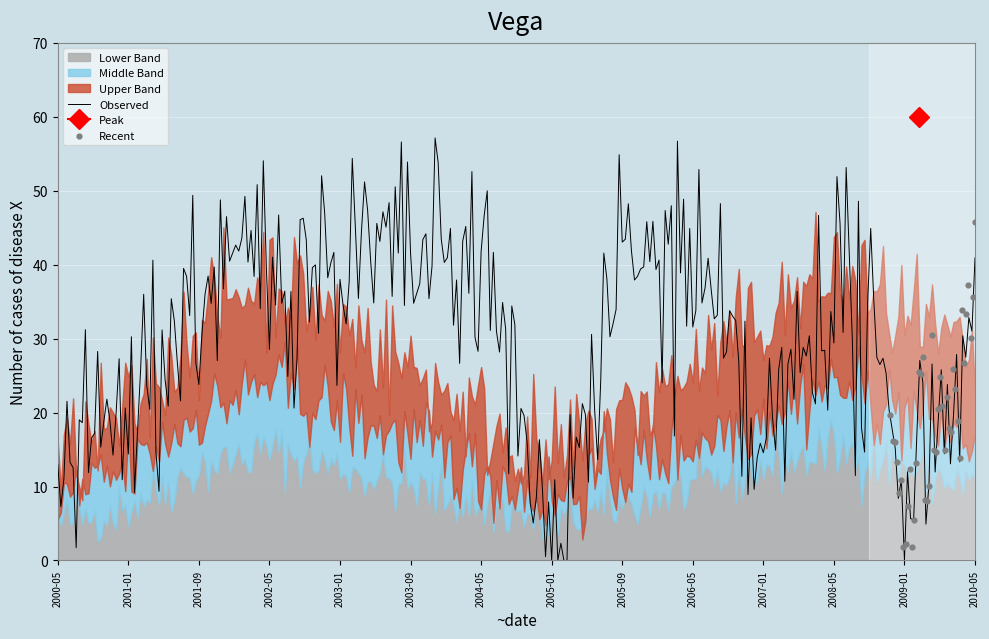

Which series contains the lowest Y value?

Lower Band